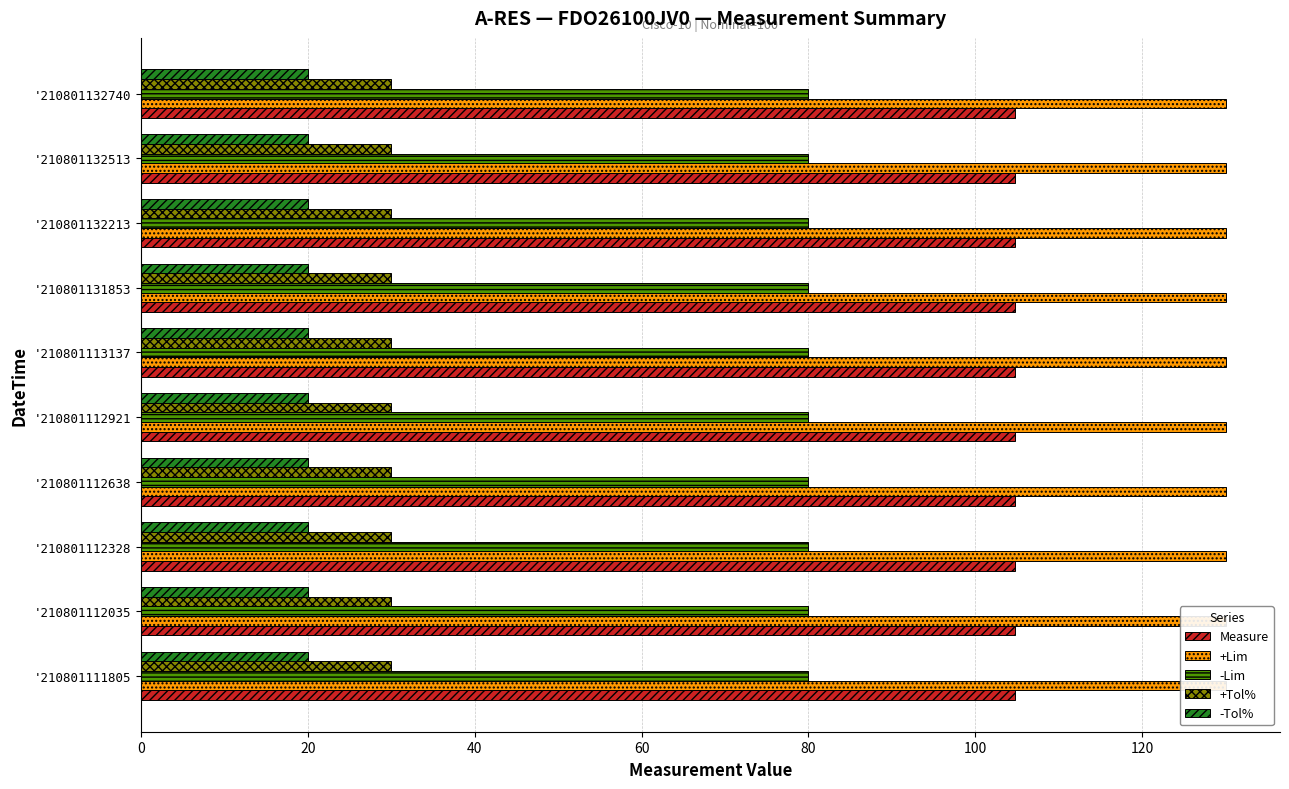

At how many categories does at least one series exceed 20?

10